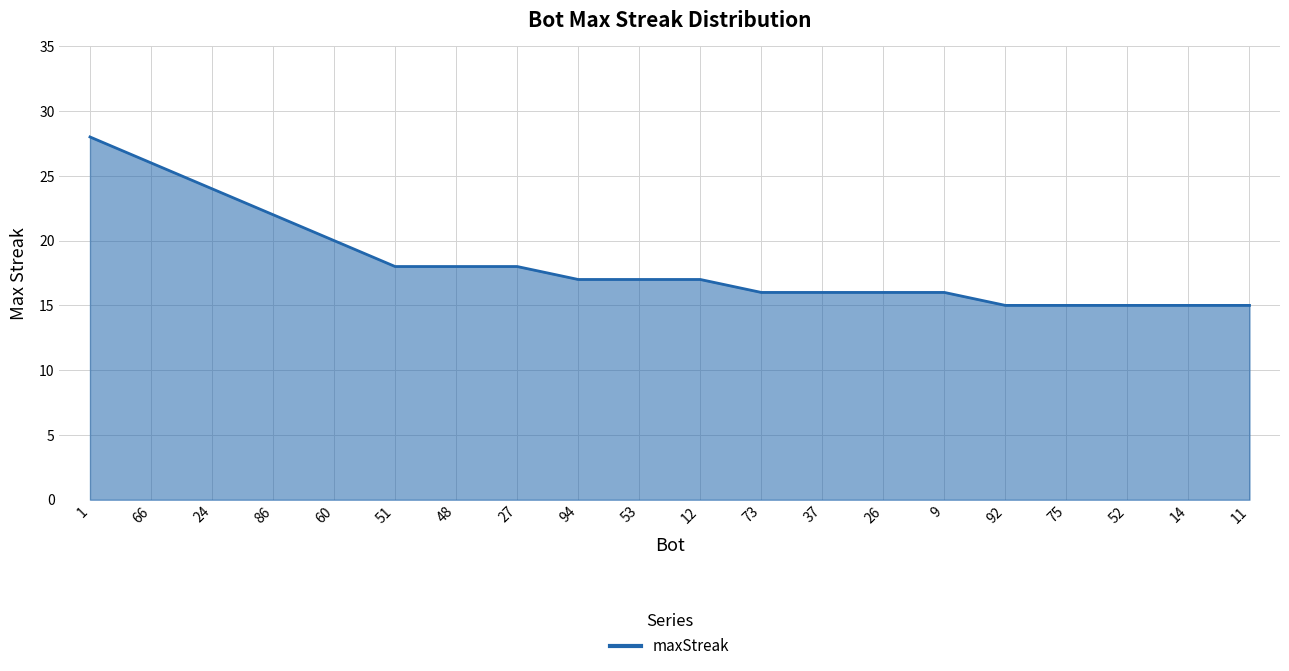

Is it true that the value at 14 is 15?

True